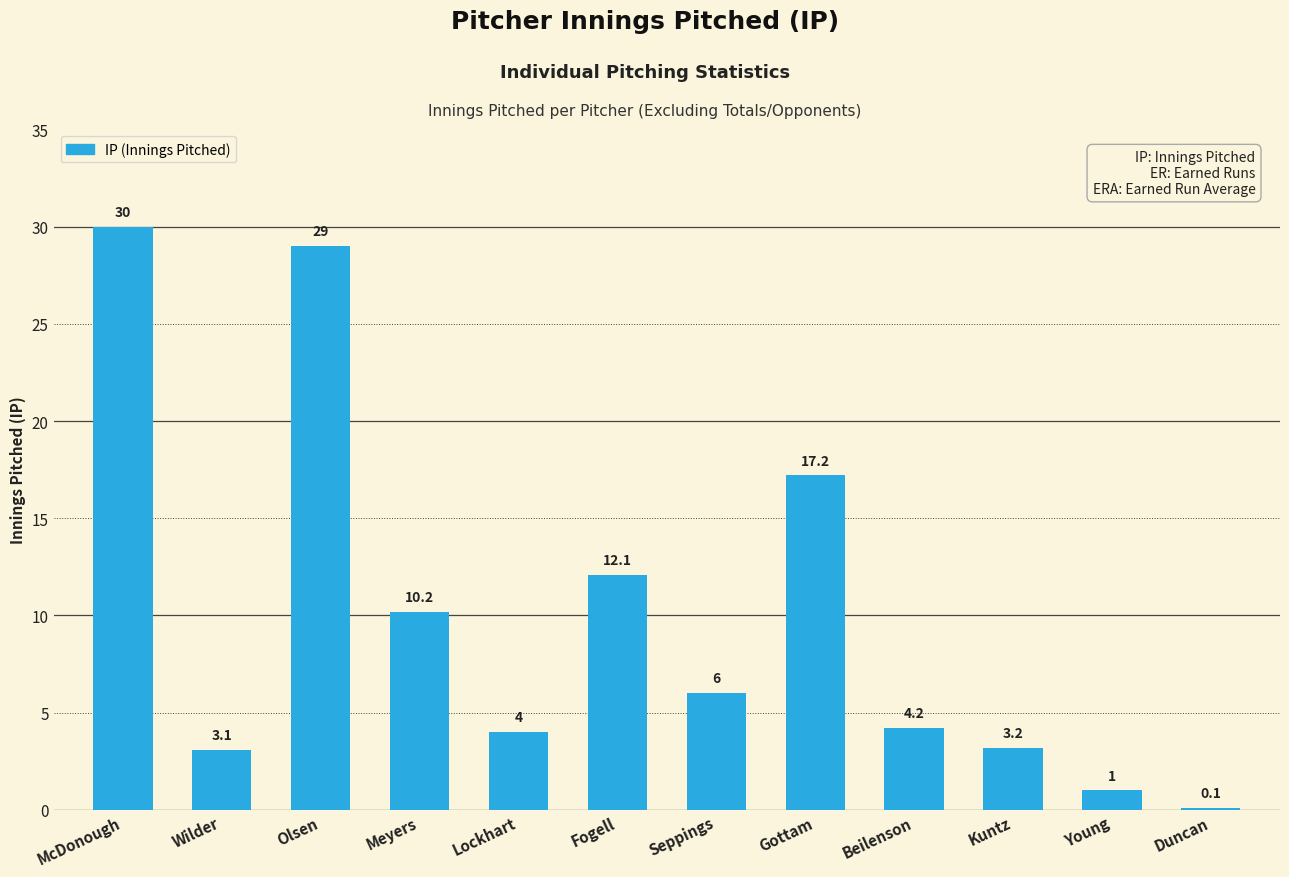

What is the maximum value shown in the chart?

30.0